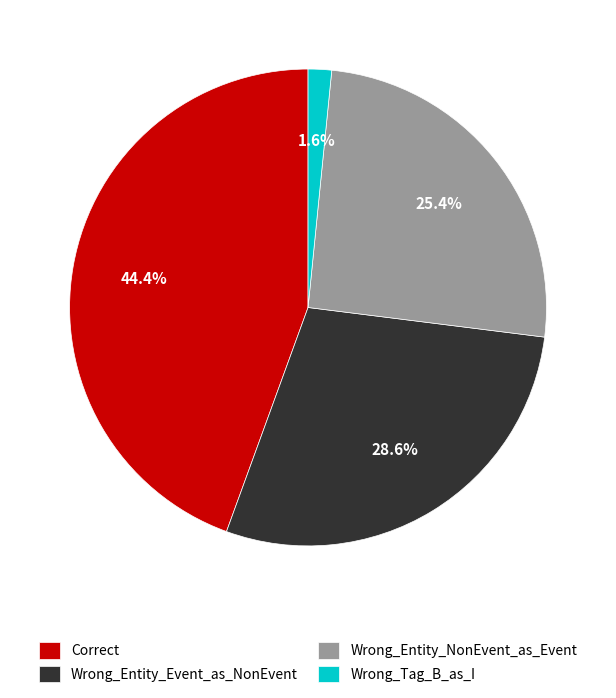

Is it true that Wrong_Entity_Event_as_NonEvent is 29% of the pie?

True